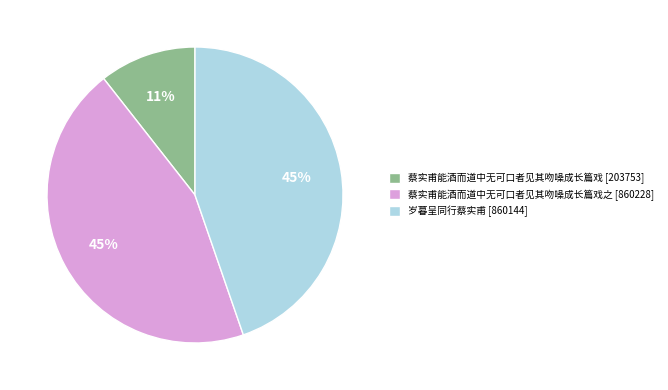

To the nearest percent, what percentage of the pie is 蔡实甫能酒而道中无可口者见其吻噪成长篇戏之 [860228]?

45%